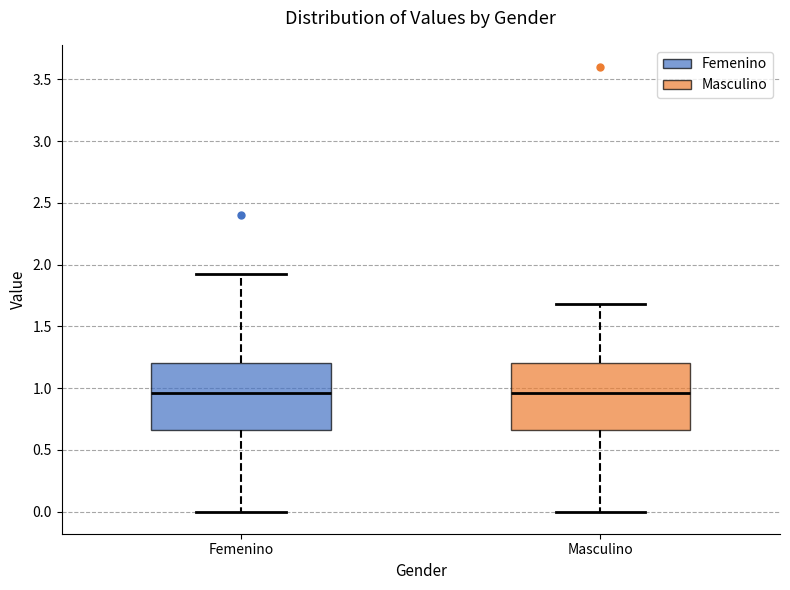

Reading left to right, read every box against the y-axis: the position of its median line, the range the box covers, and the ends of its whiskers. The values are not printed on the chart, so give them approximately, as read against the axis.

Femenino: median 0.95, box 0.65 to 1.20, whiskers 0.00 to 1.90
Masculino: median 0.95, box 0.65 to 1.20, whiskers 0.00 to 1.70